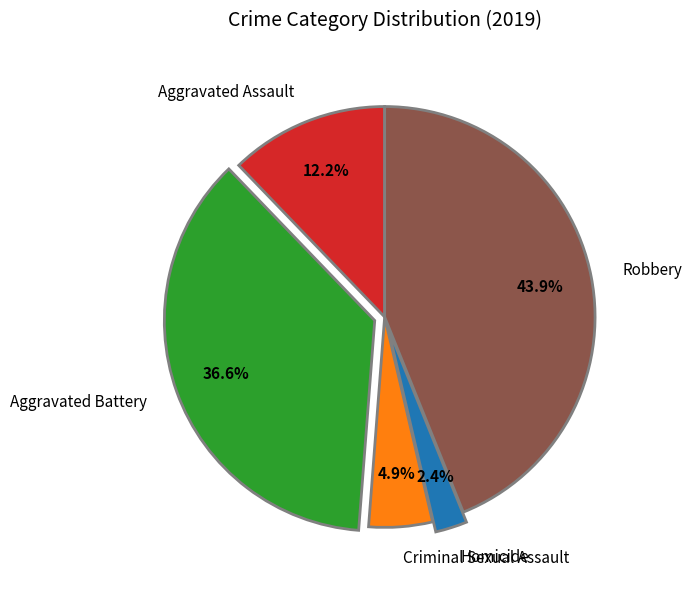

What is the smallest slice in the pie chart?

Homicide